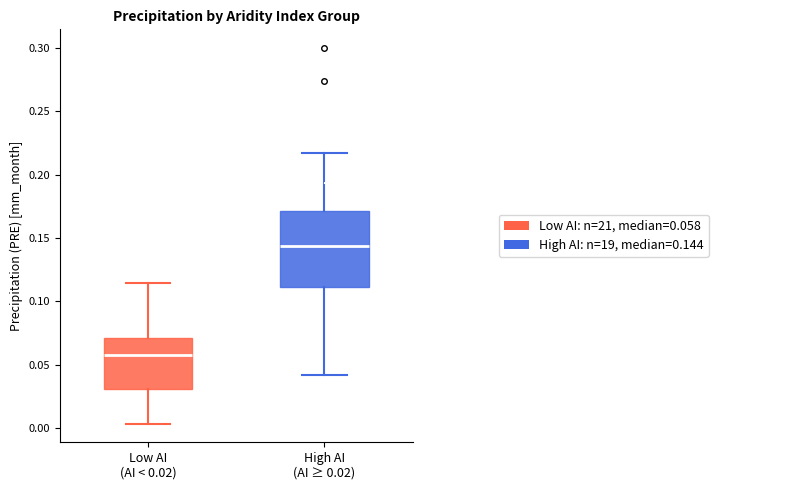

Which box is the tallest, from its lower edge to its upper edge?

High AI (AI ≥ 0.02)